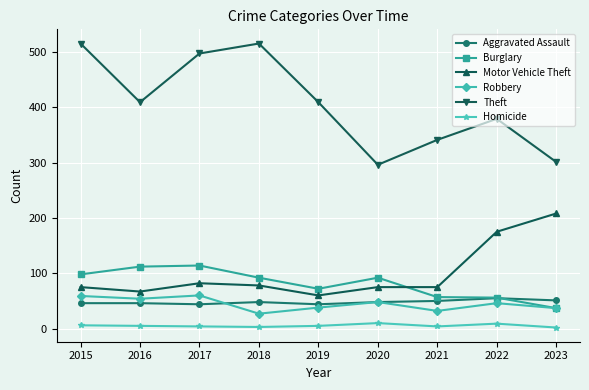

Count the Homicide values in the range 4 to 6.

5